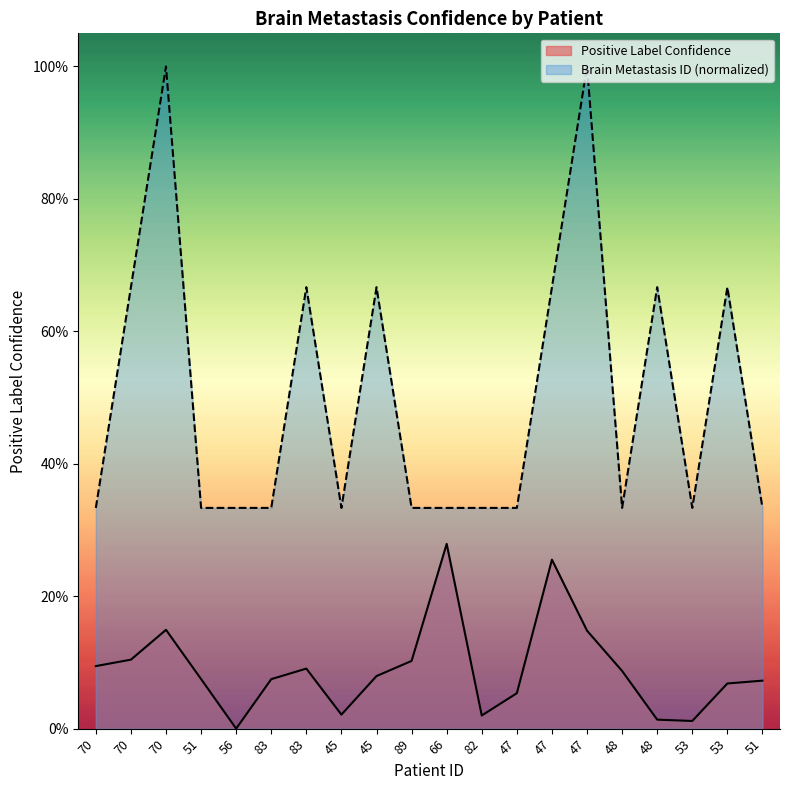

Count the Brain Metastasis ID values in the range 0 to 1.

20